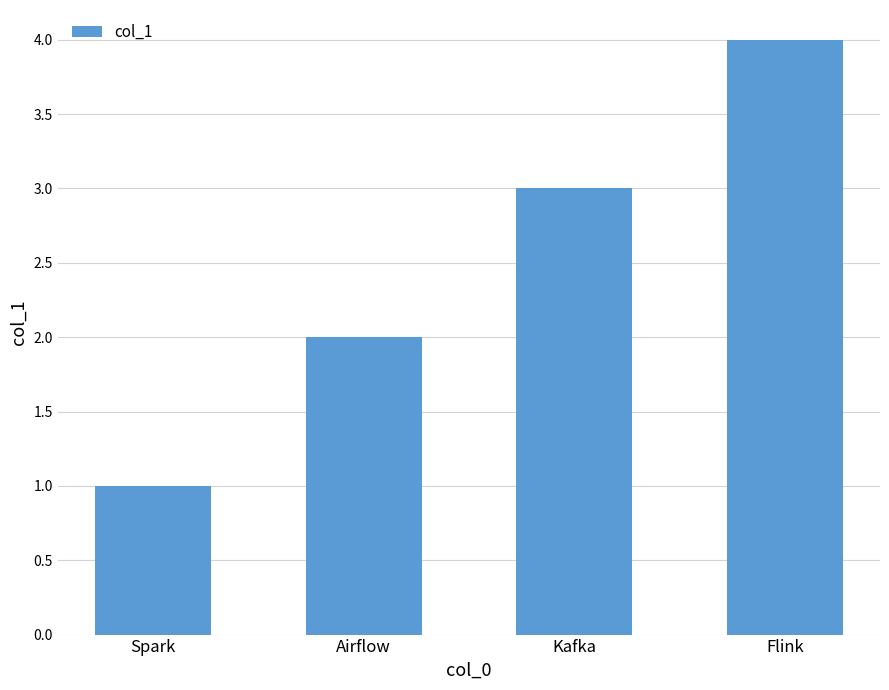

How many values are below 3?

2